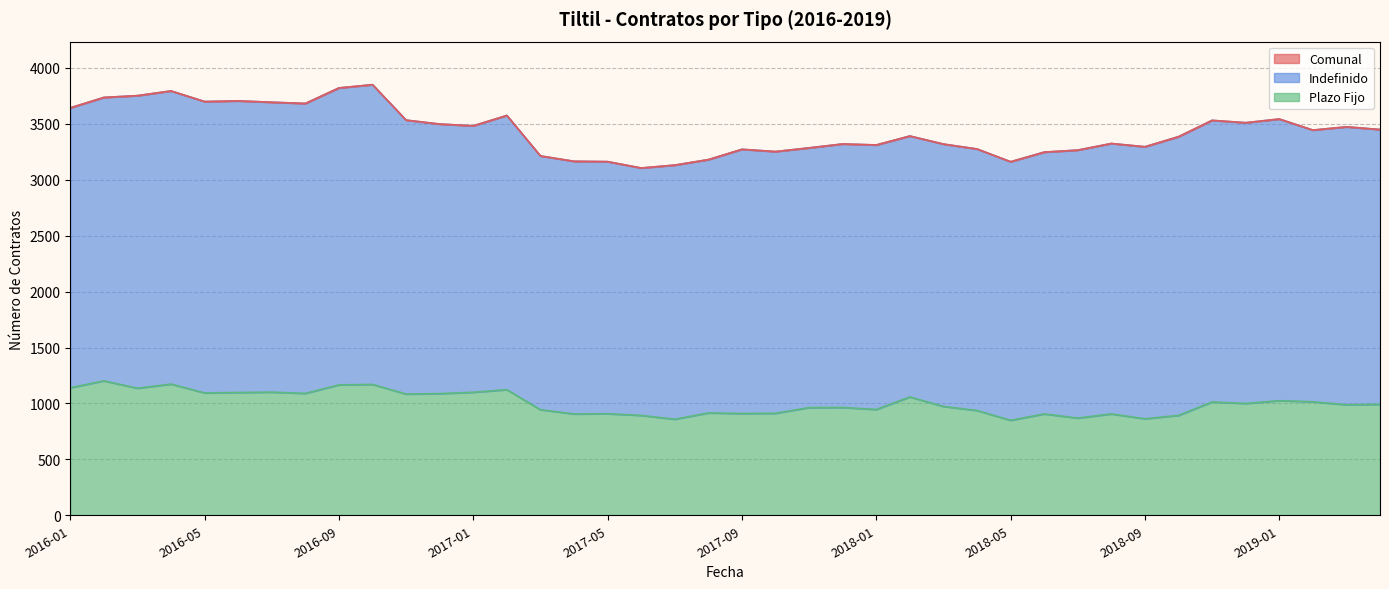

Which series changed the most between 2017-03 and 2018-12?

Comunal